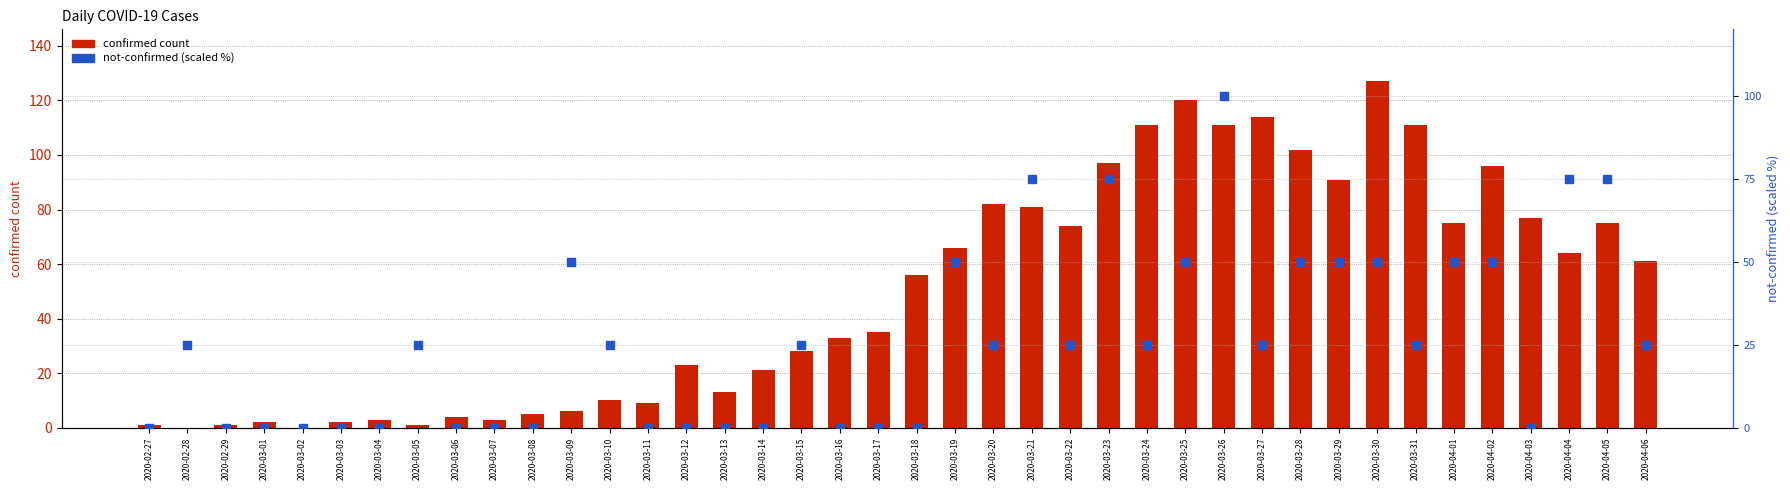

At which category is the sum across all series the highest?

2020-03-26